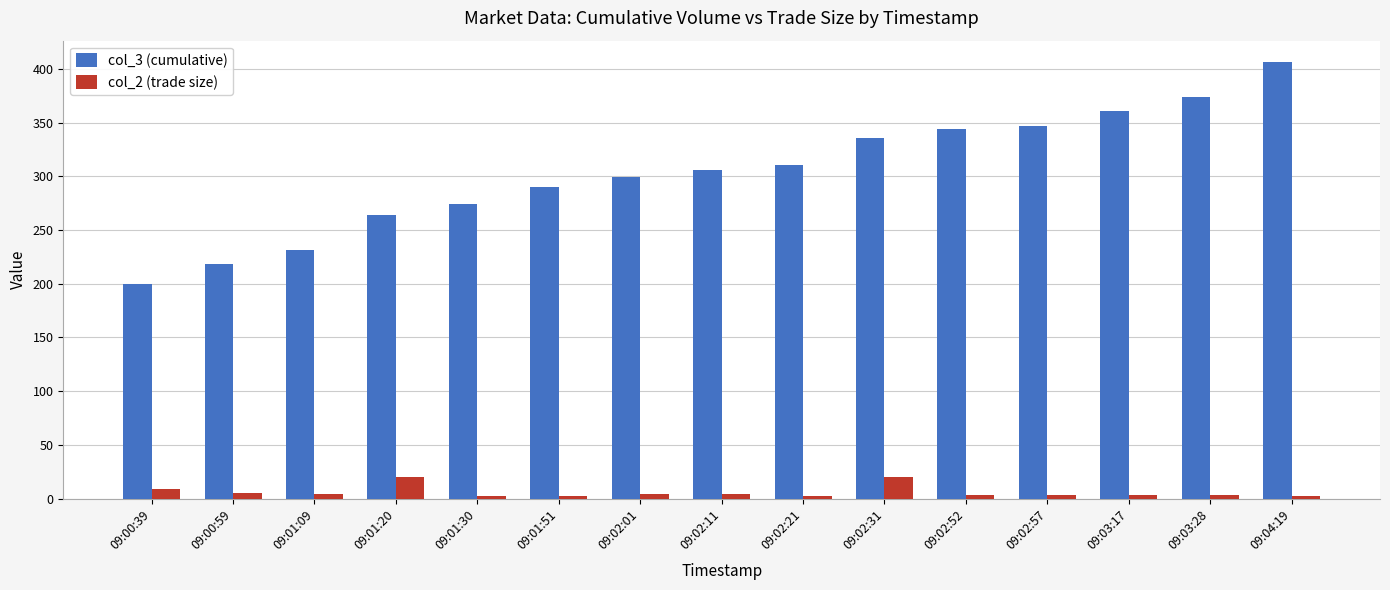

The value of col_2 (trade size) at 09:00:59 is 5. True or false?

True